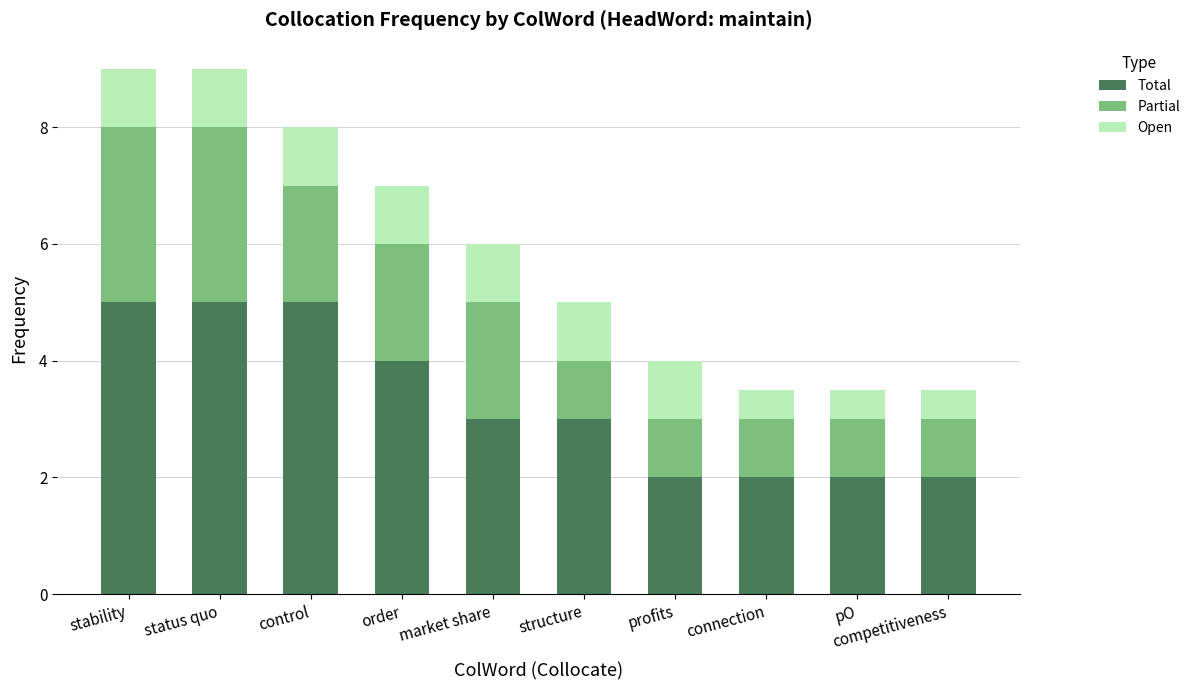

What is the sum of all Total values?

33.0